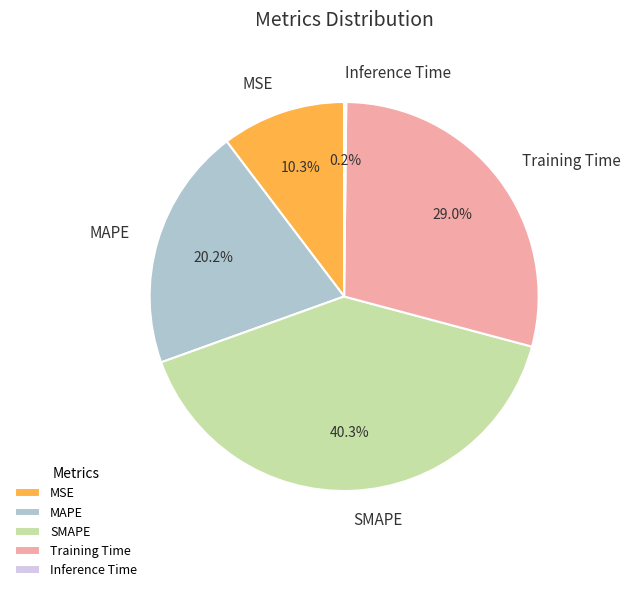

To the nearest percent, what portion does MSE represent?

10%